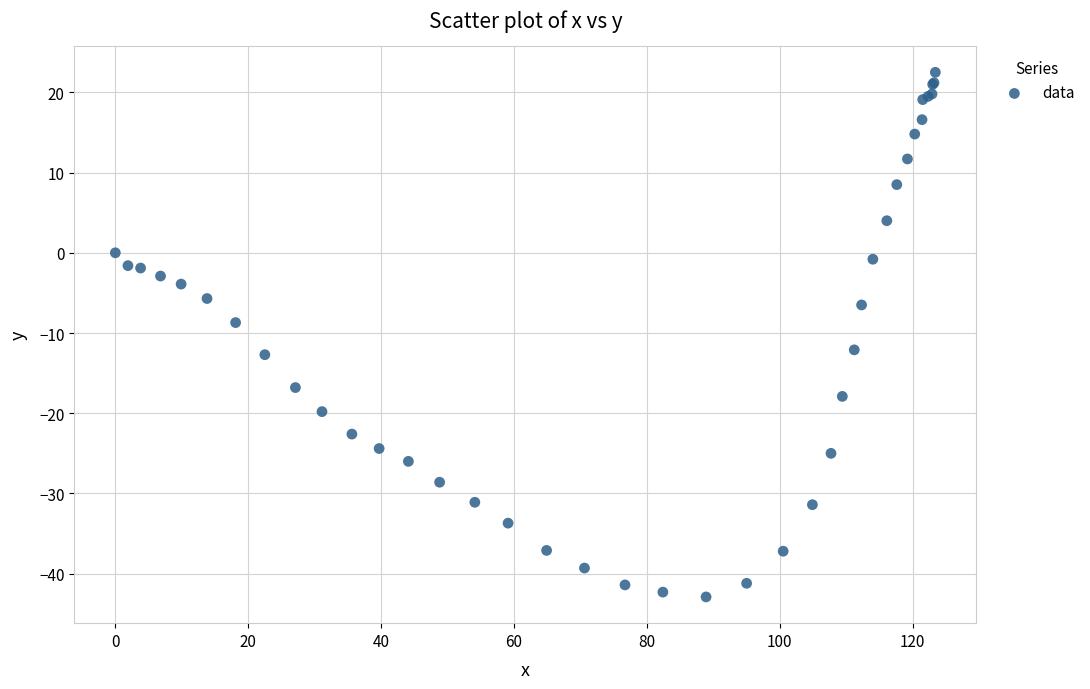

What Y value in the scatter plot is closest to -10?

-8.7